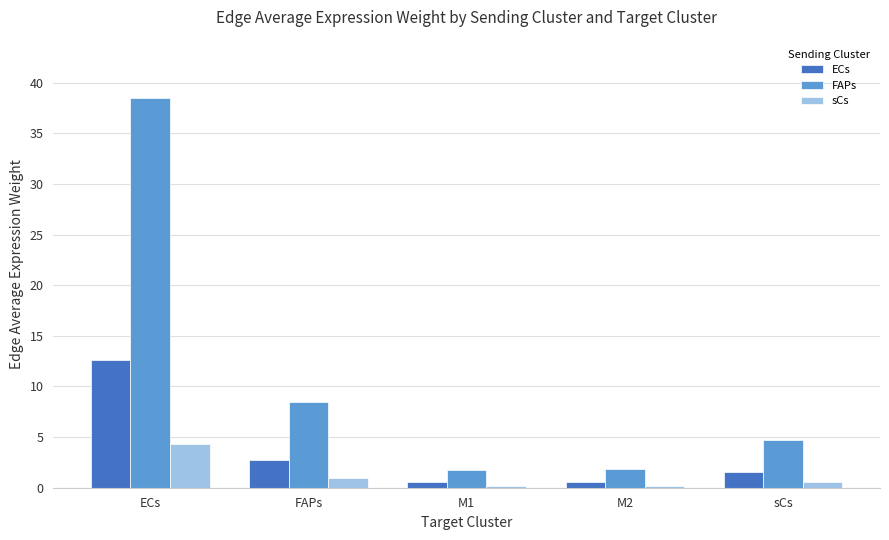

Which series has the largest total across all categories?

FAPs